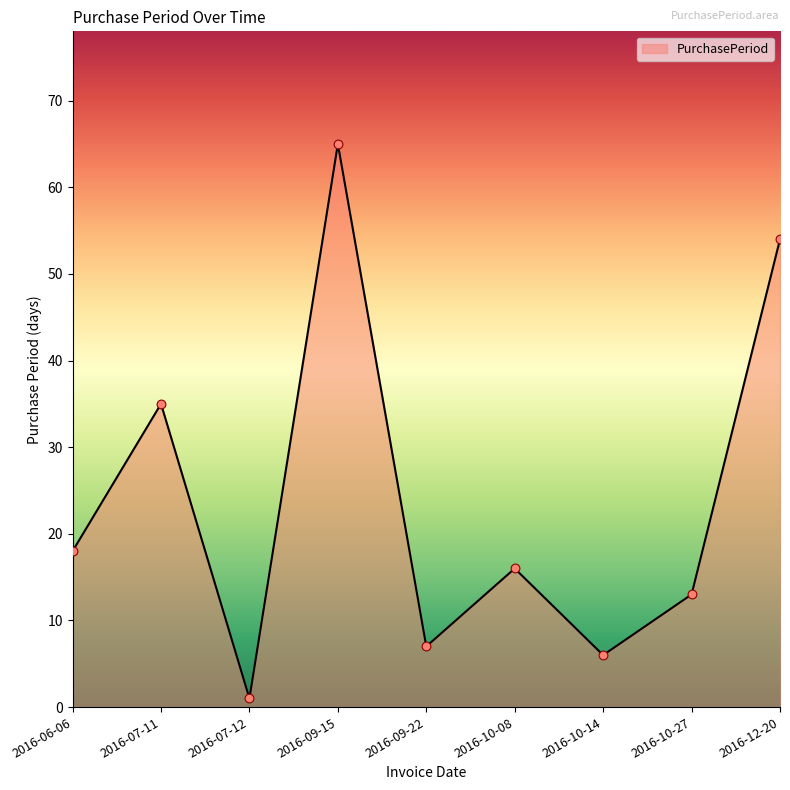

What is the ratio of the value at 2016-09-15 to the value at 2016-06-06?

3.6